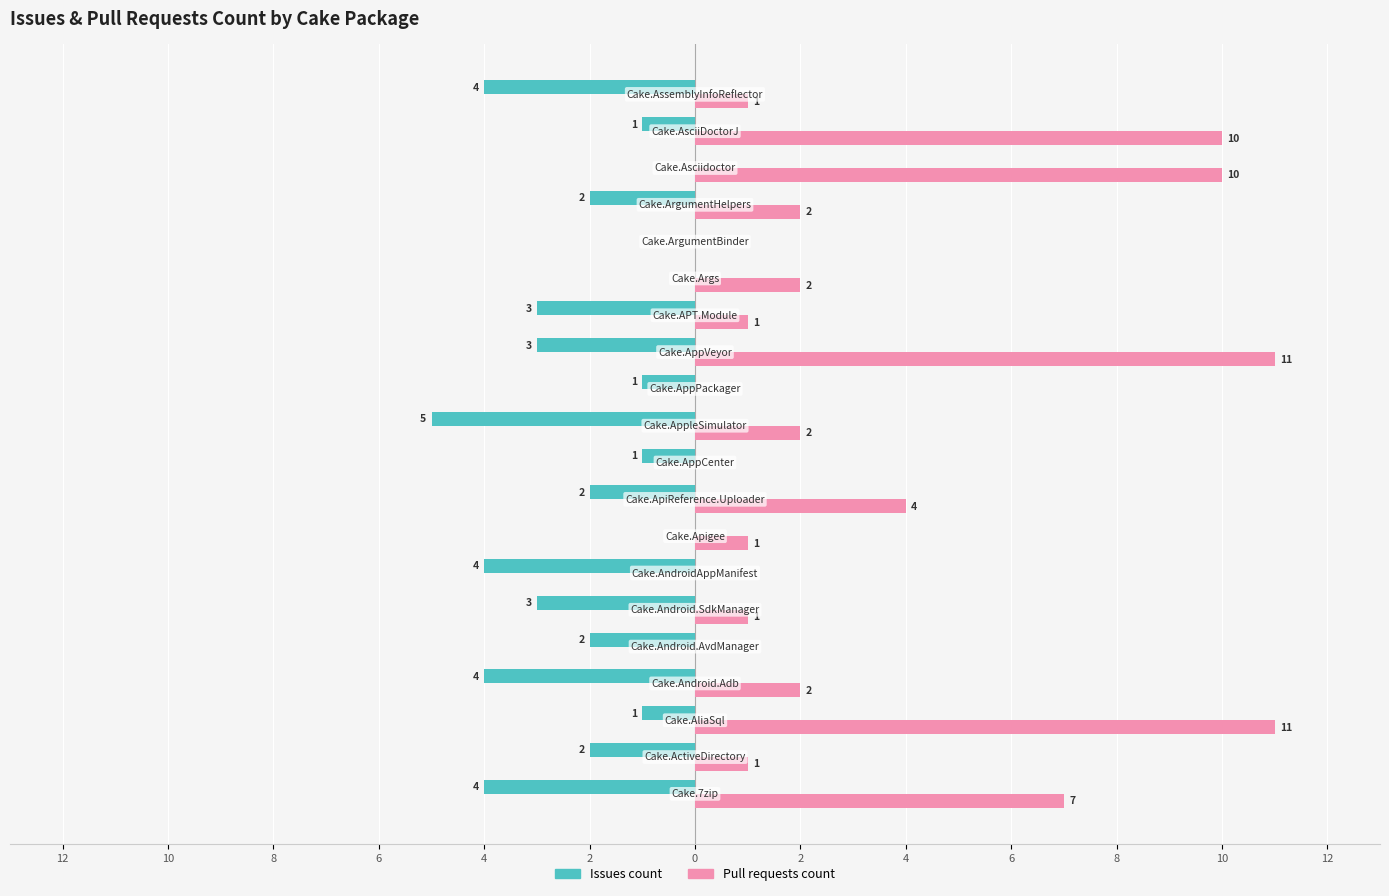

What are all the series names shown in the legend?

Issues count, Pull requests count